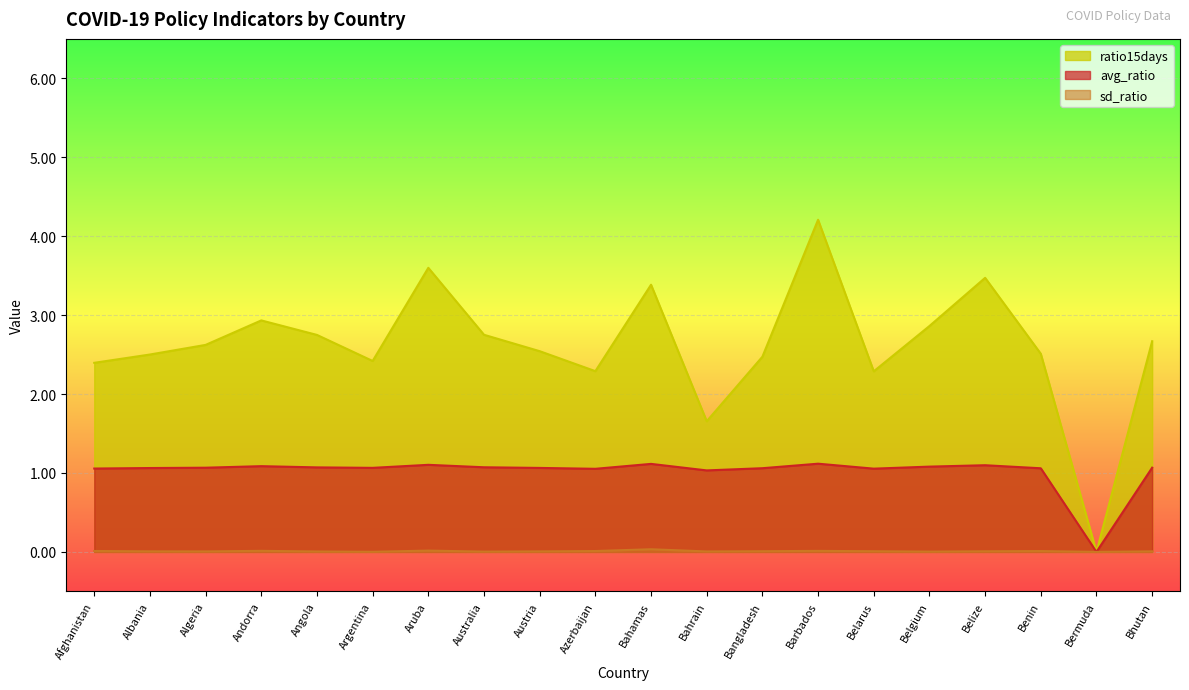

What are all the series names shown in the legend?

ratio15days, avg_ratio, sd_ratio